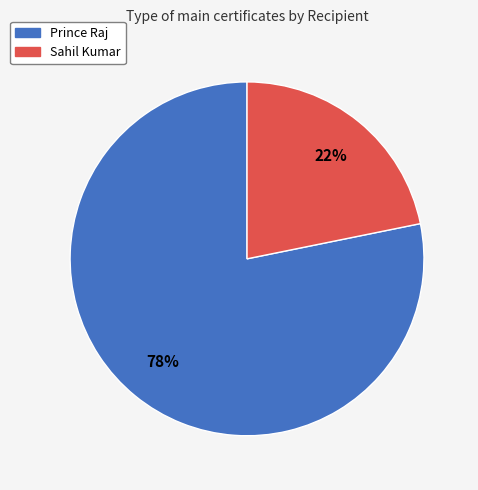

What is the smallest slice in the pie chart?

Sahil Kumar